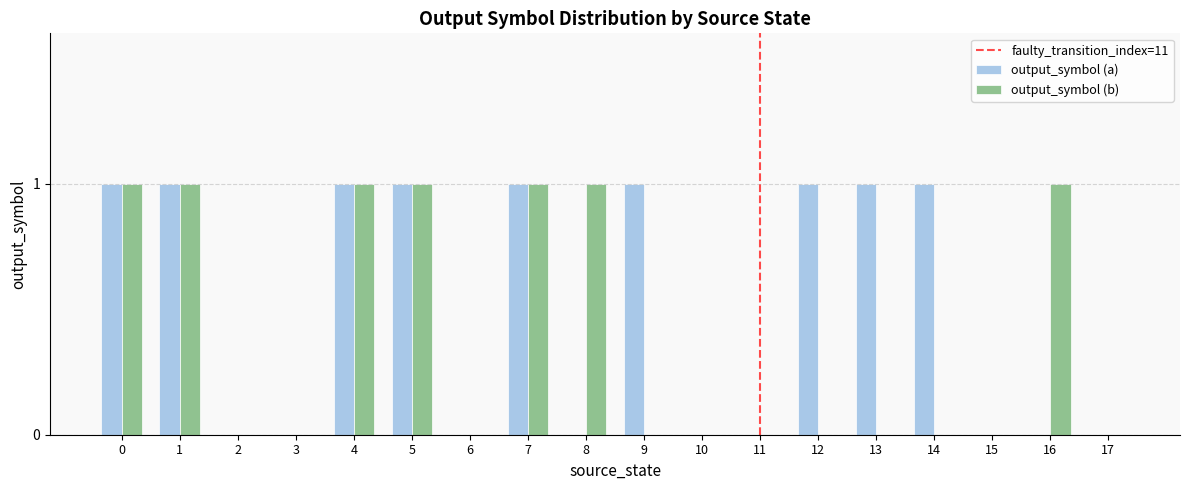

Reading left to right, what are all the values shown in this chart?

output_symbol (a): 0=1	1=1	2=0	3=0	4=1	5=1	6=0	7=1	8=0	9=1	10=0	11=0	12=1	13=1	14=1	15=0	16=0	17=0
output_symbol (b): 0=1	1=1	2=0	3=0	4=1	5=1	6=0	7=1	8=1	9=0	10=0	11=0	12=0	13=0	14=0	15=0	16=1	17=0